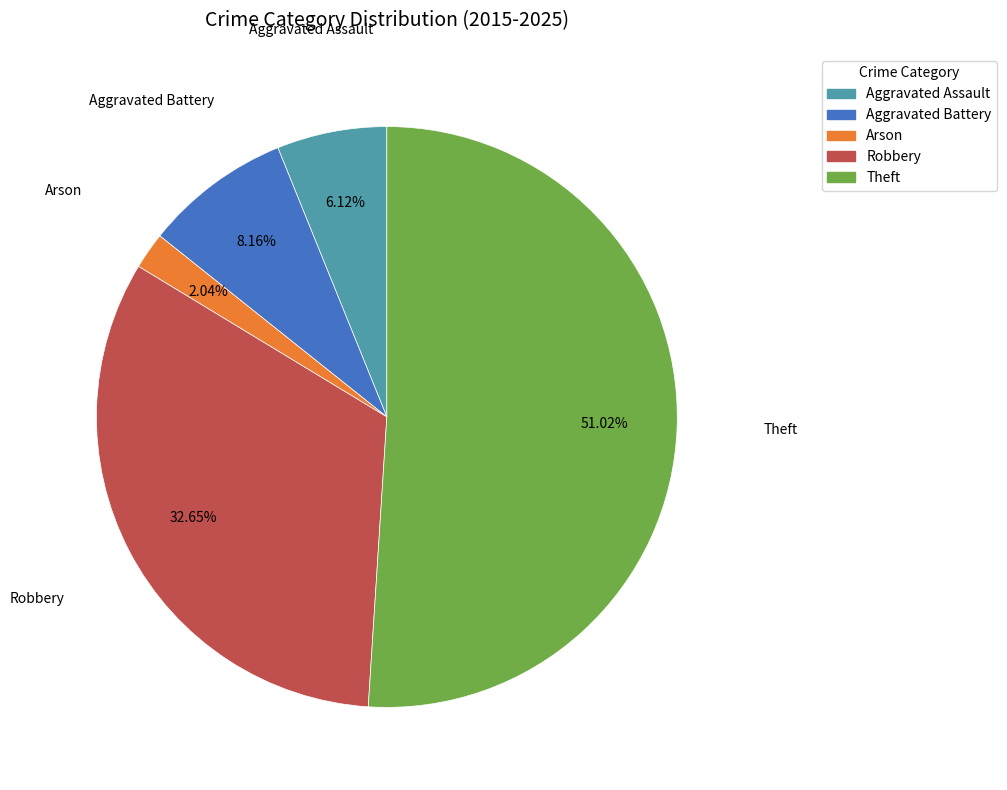

Is the sum of Aggravated Battery and Theft greater than half?

Yes